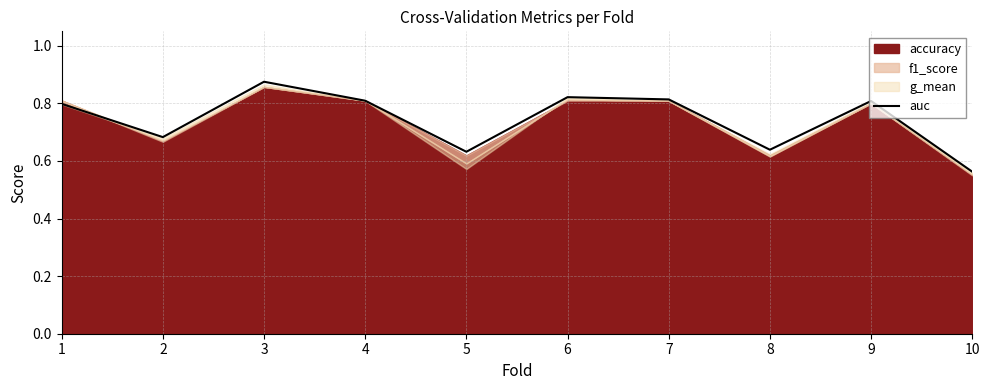

True or false: the data shows 0.6 at 5.

True